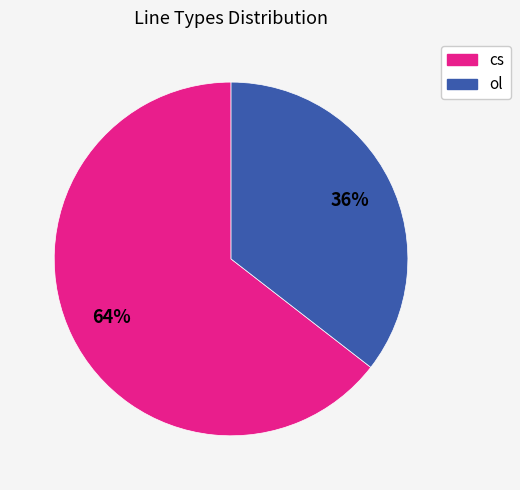

Is there a majority slice in this chart?

Yes